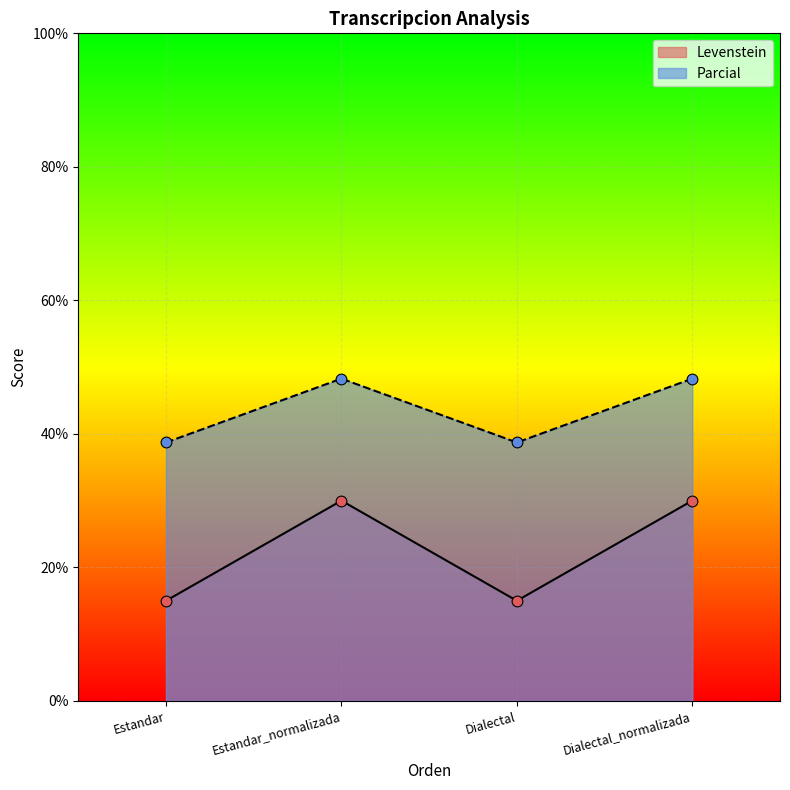

Is the value of Parcial at Estandar_normalizada greater than the value of Levenstein at Estandar_normalizada?

Yes